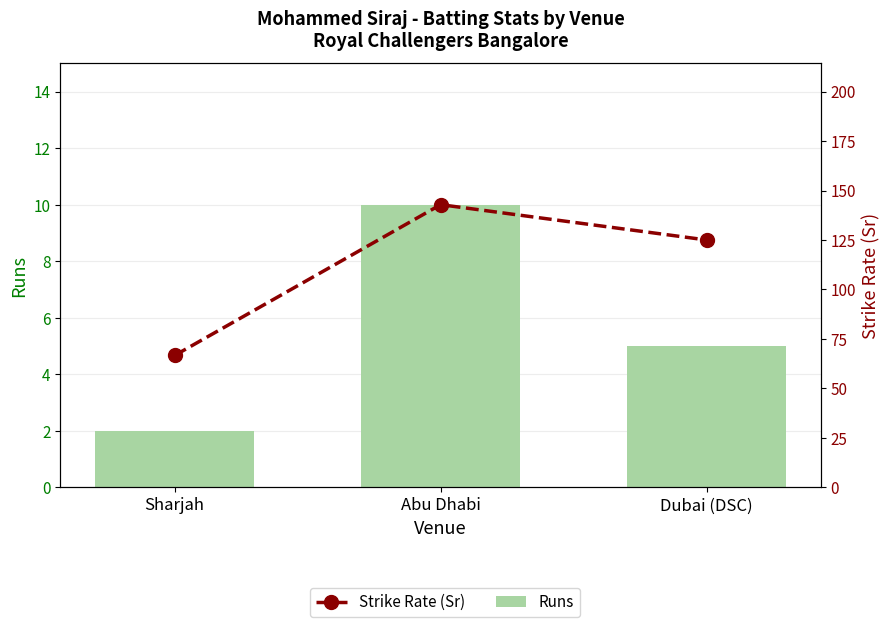

What is the average value of the Strike Rate (Sr) series?

111.5